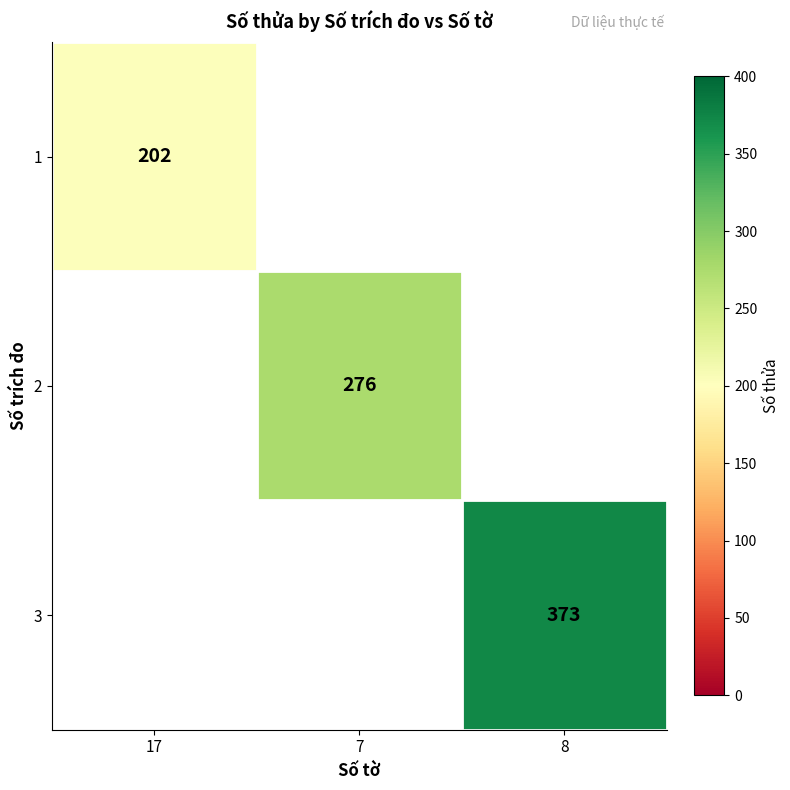

The 1 series shows 114 at 17. True or false?

False